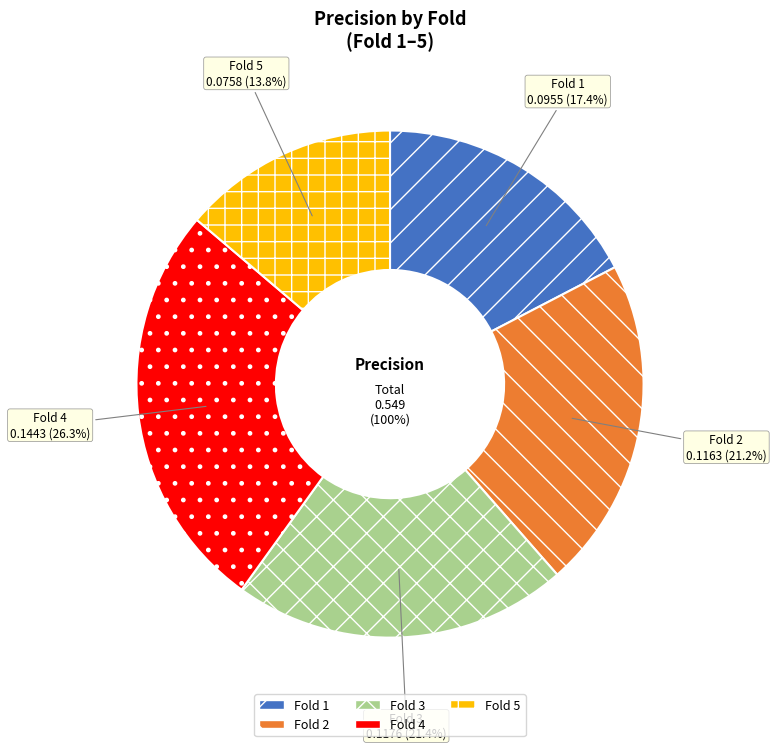

How many slices are in this pie chart?

5